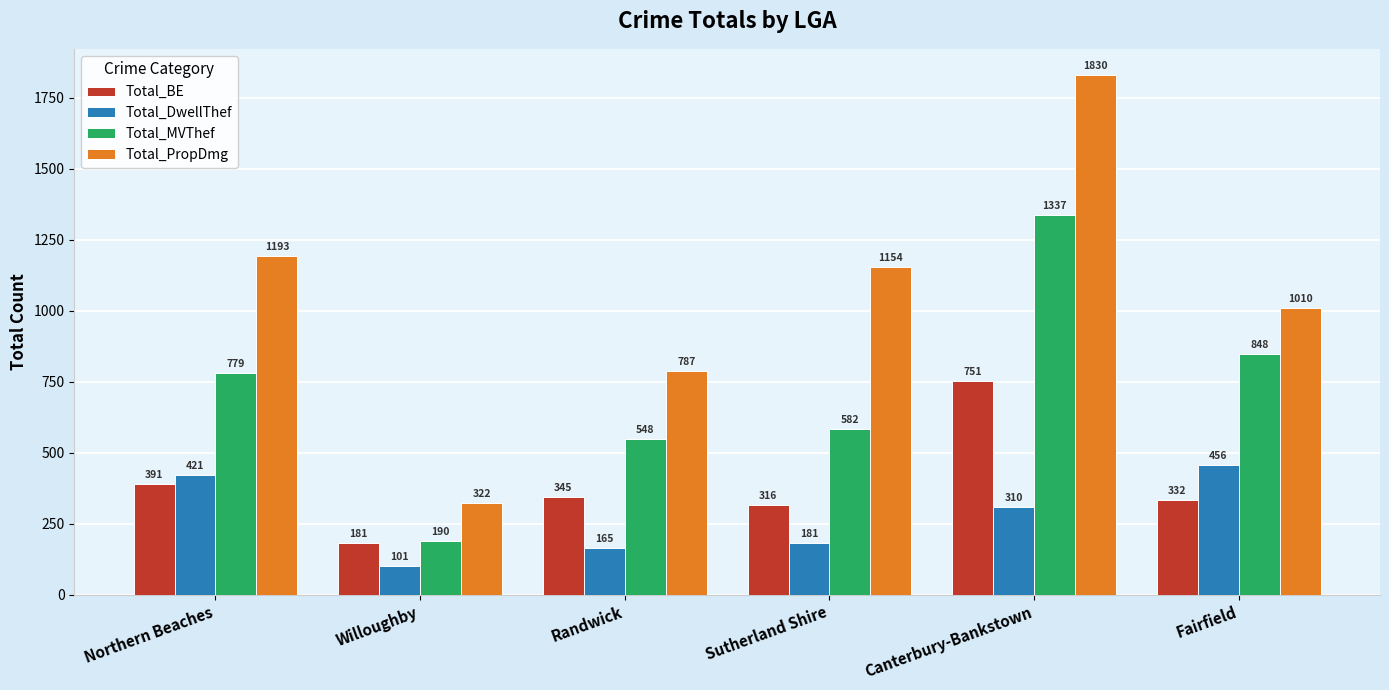

What are all the series names shown in the legend?

Total_BE, Total_DwellThef, Total_MVThef, Total_PropDmg